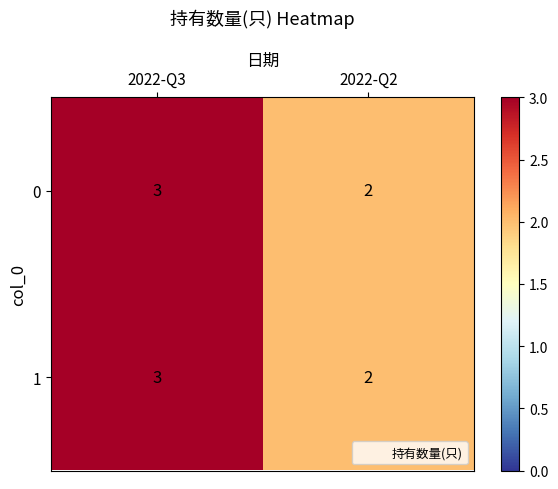

What is the maximum value for 1?

3